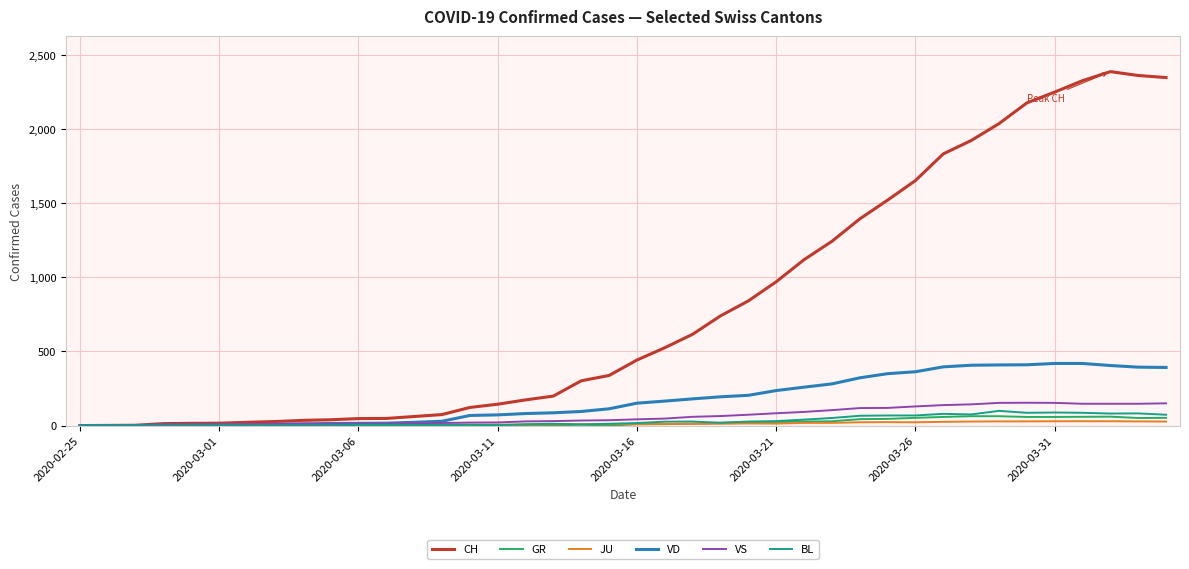

Which series has the largest total across all categories?

CH